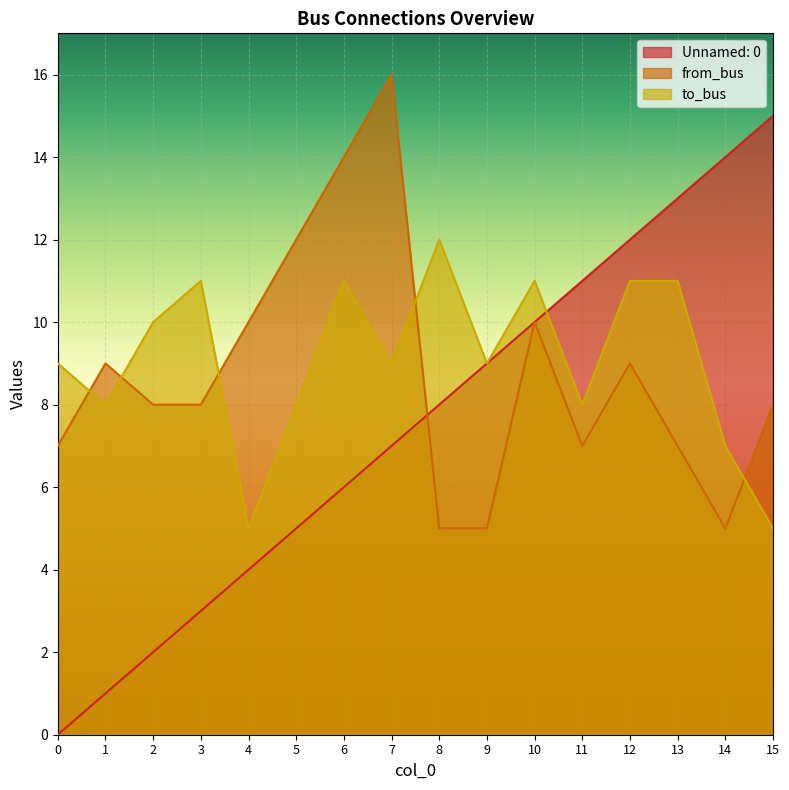

What is the difference between the maximum and minimum values in the Unnamed: 0 series?

15